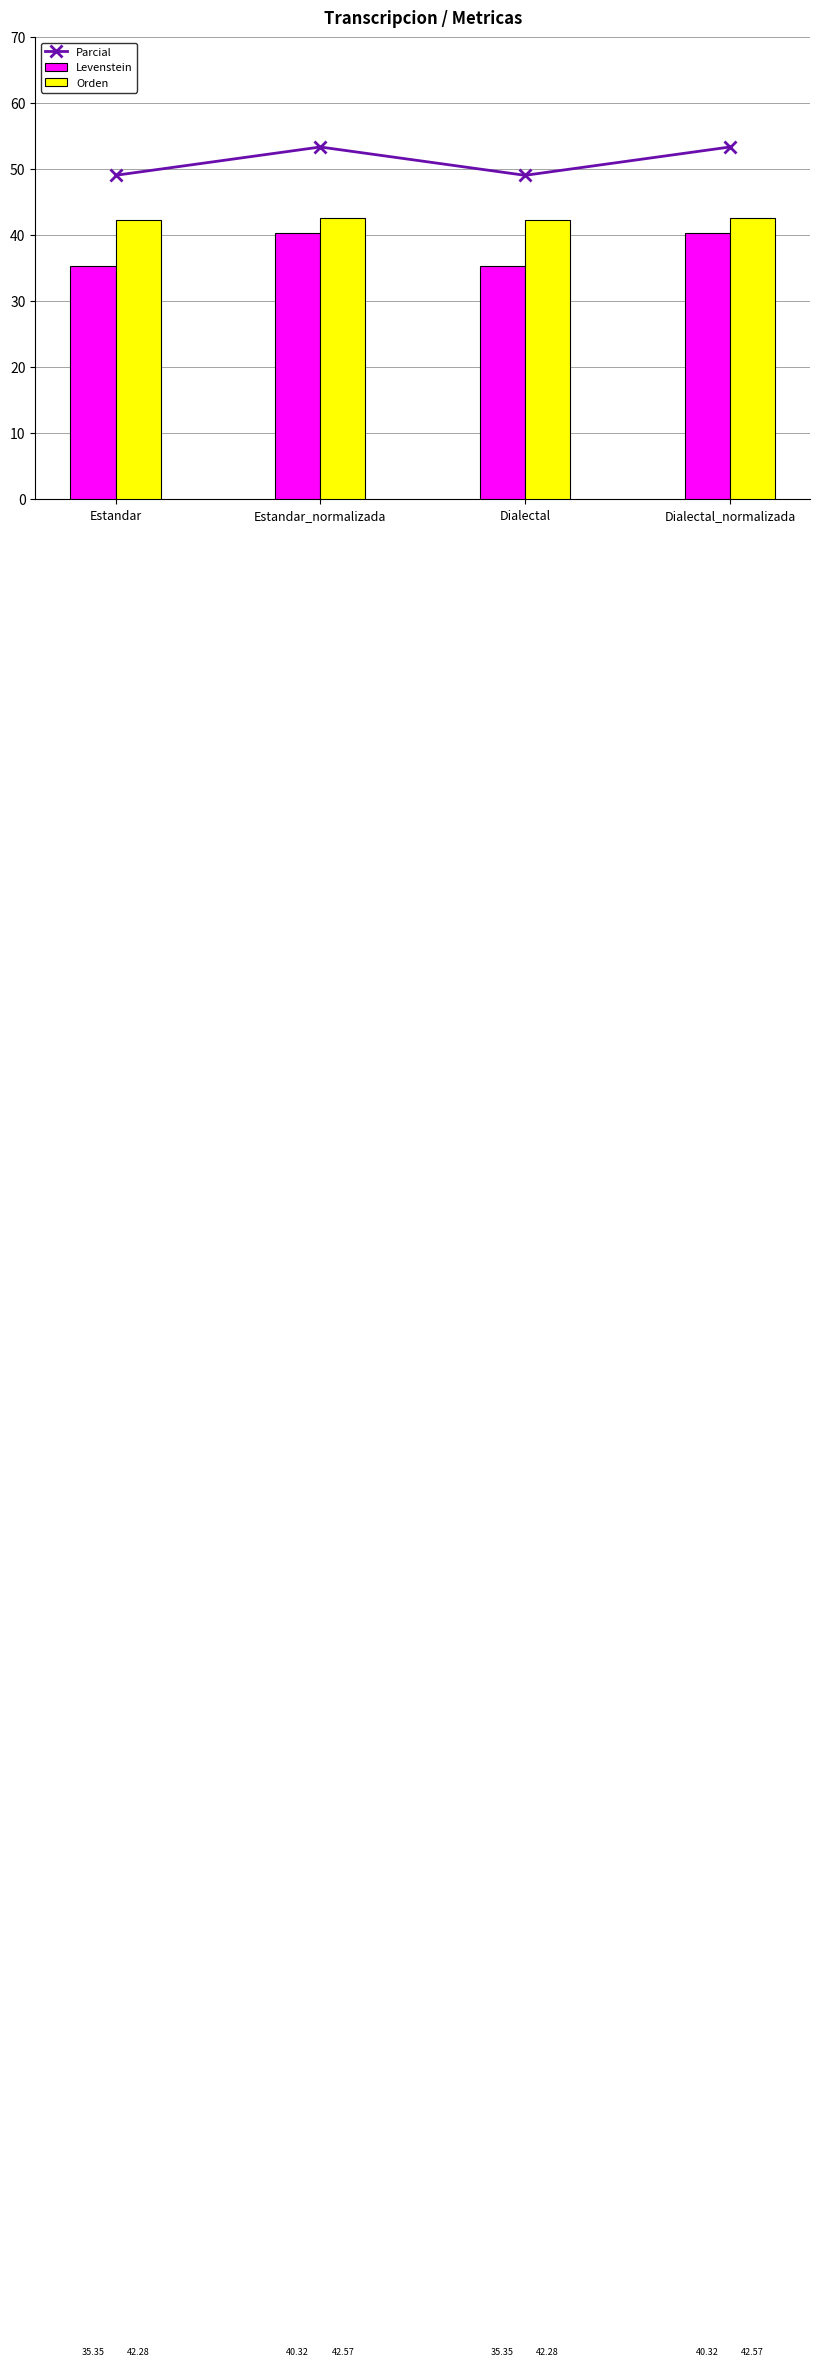

List the series in order of their overall mean, lowest first.

Levenstein, Orden, Parcial